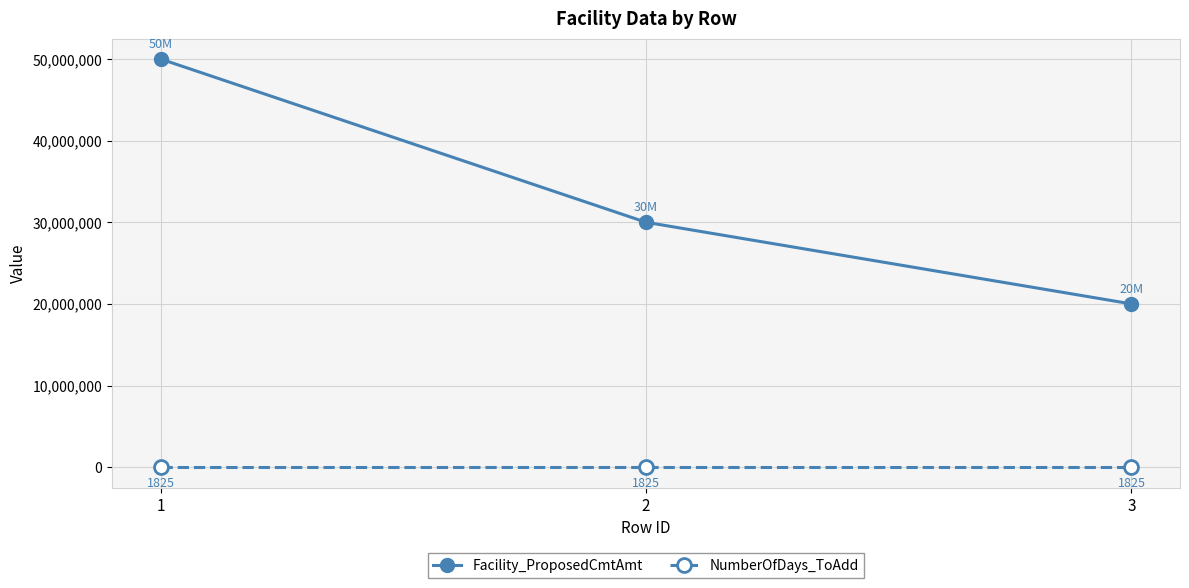

Does the chart display data point markers on the line(s)?

Yes